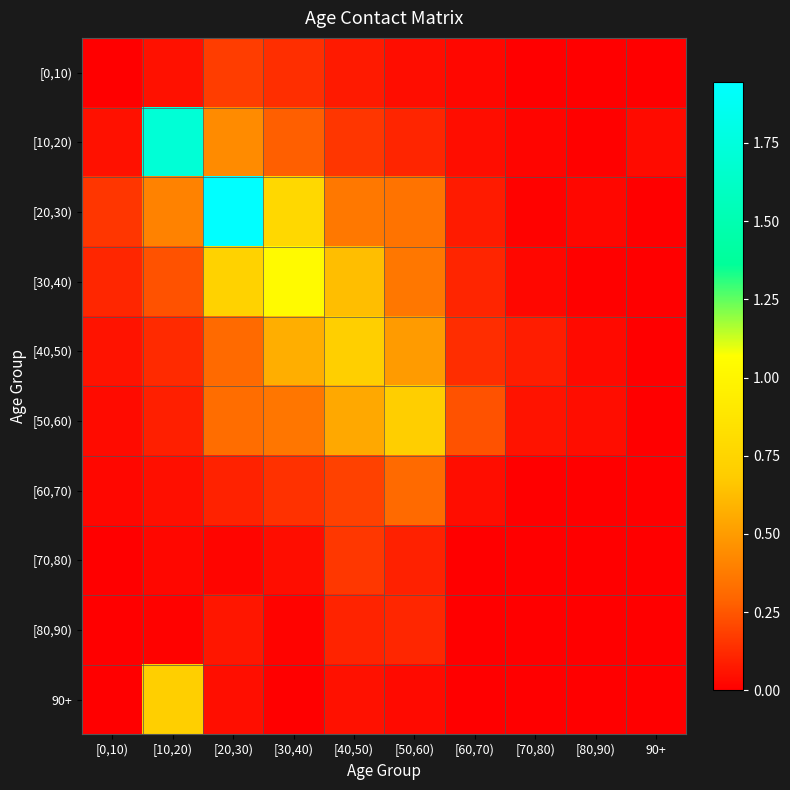

Which has a higher value, [10,20) or [40,50)?

[40,50)